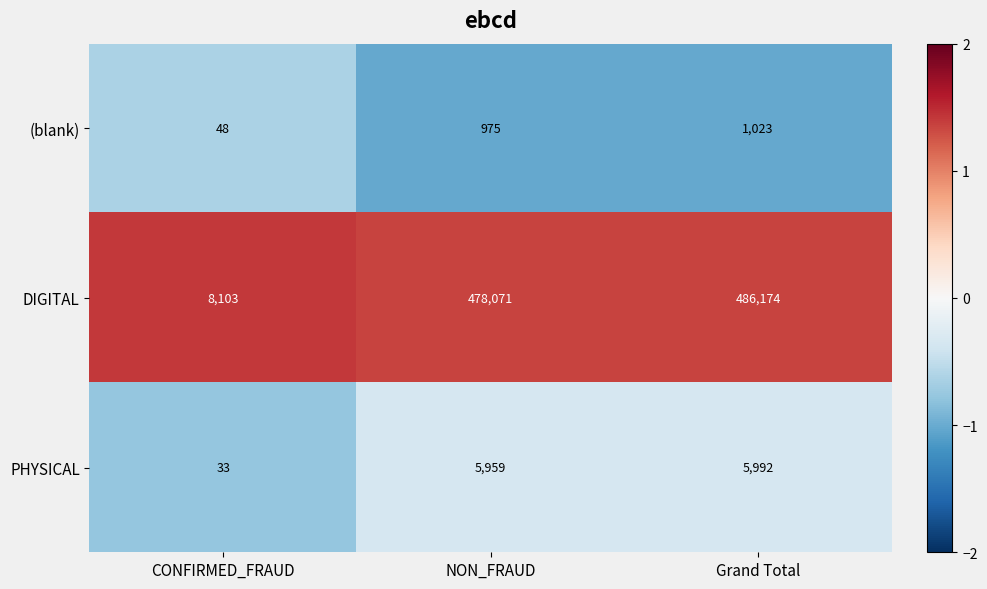

The value of PHYSICAL at CONFIRMED_FRAUD is 33. True or false?

True